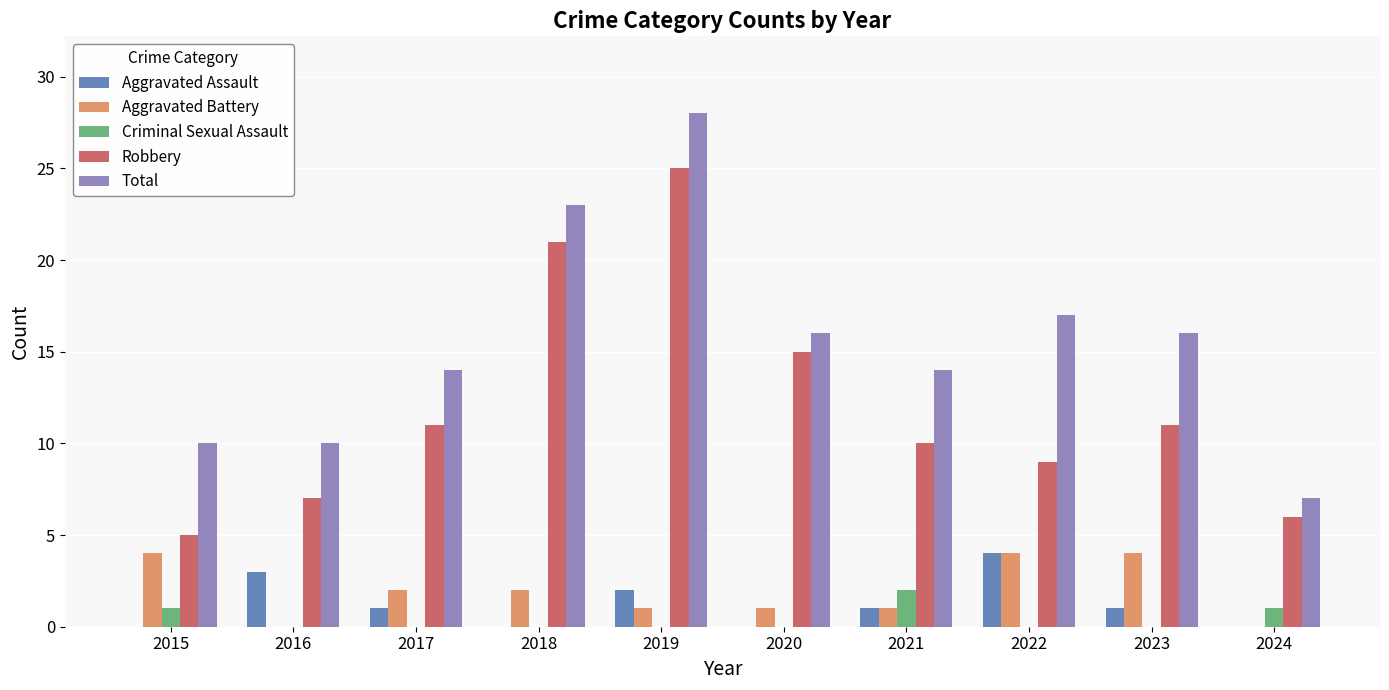

Which category has the highest value in the Robbery series?

2019